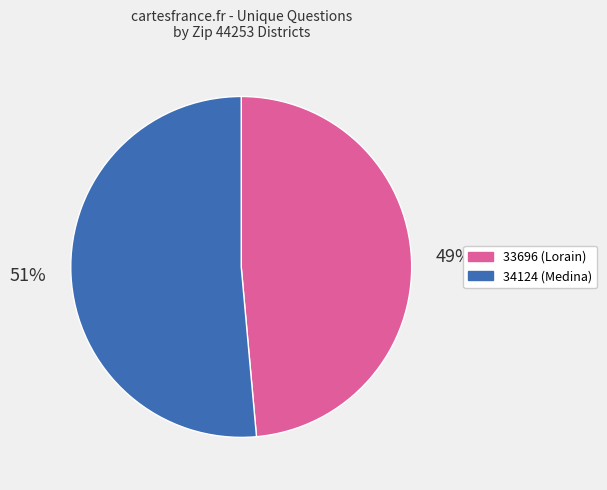

Rank the categories by value from highest to lowest.

34124, 33696